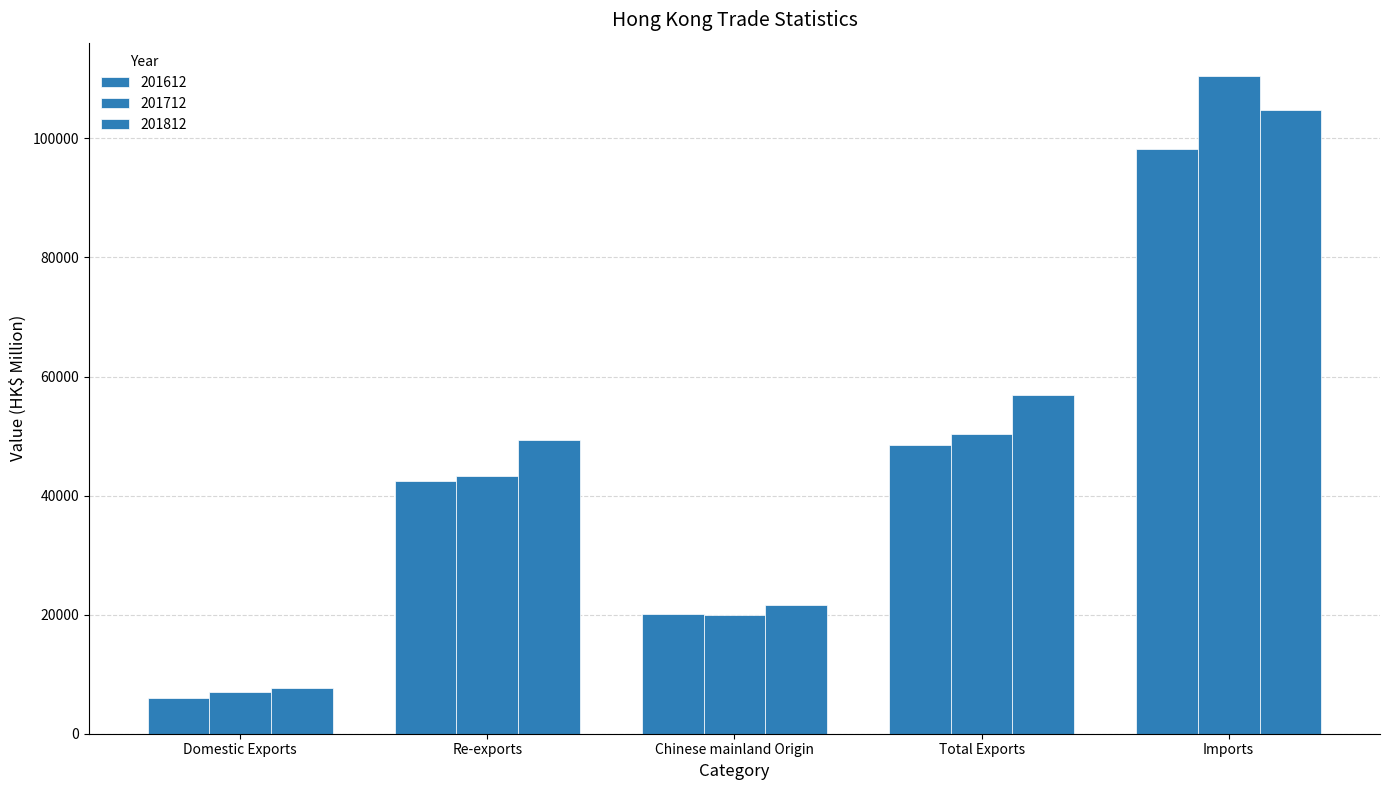

How many data points in 201812 are above 49277?

3